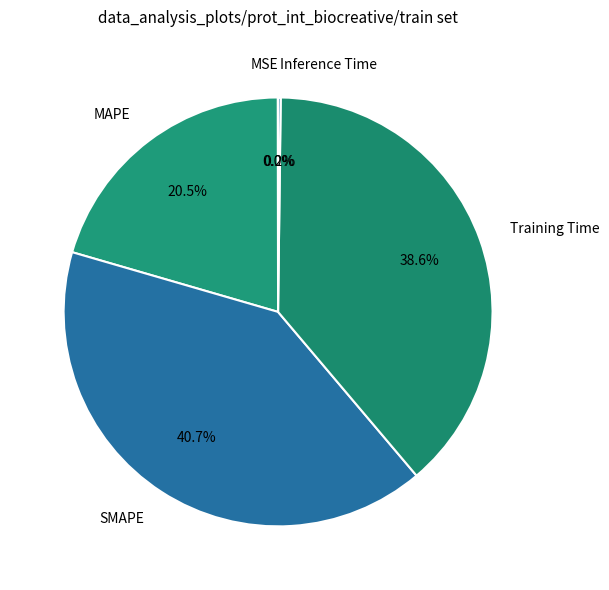

What percentage is the SMAPE slice, to the nearest percent?

41%